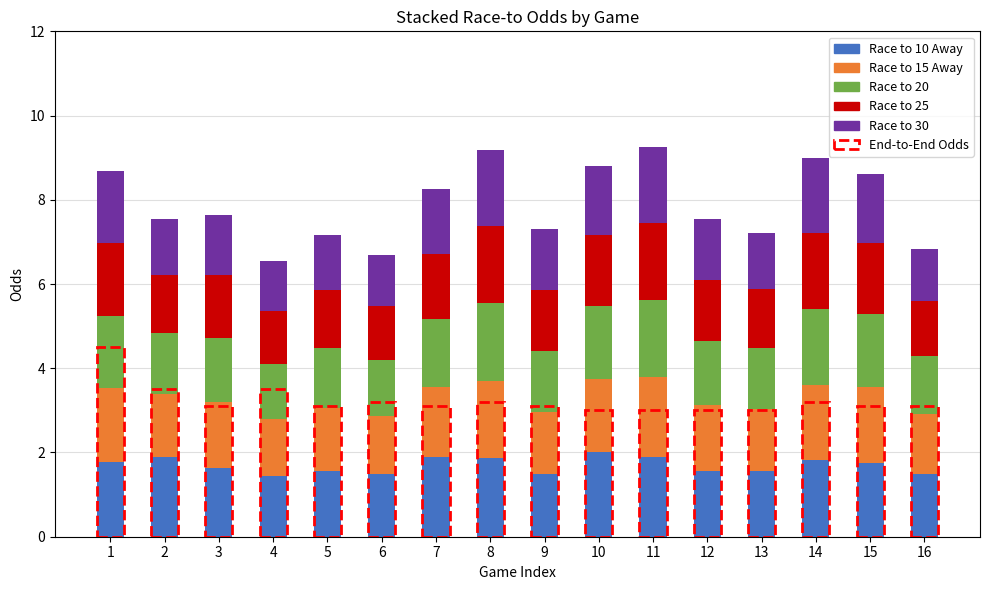

What is the total value across all series at 14?

9.0